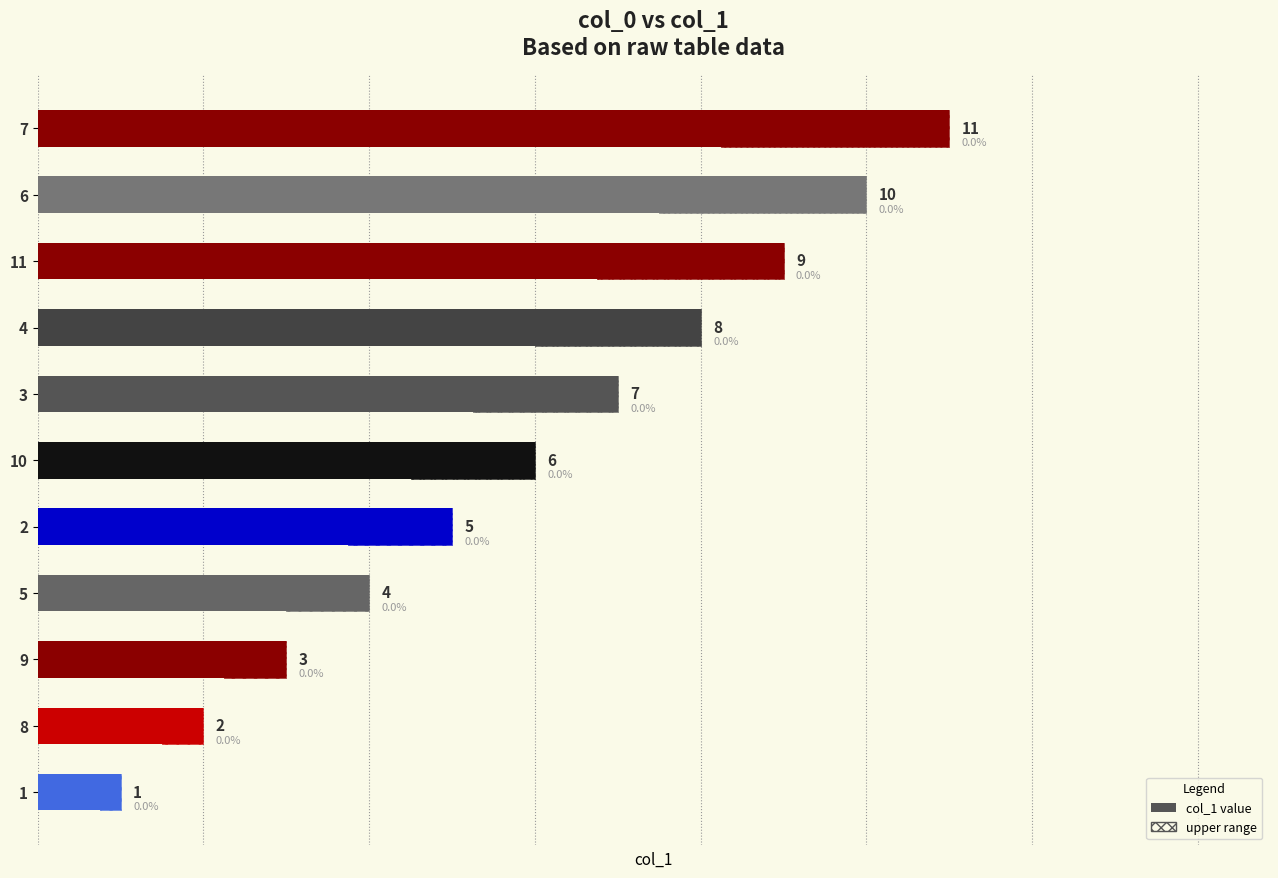

What is the sum of all values?

66